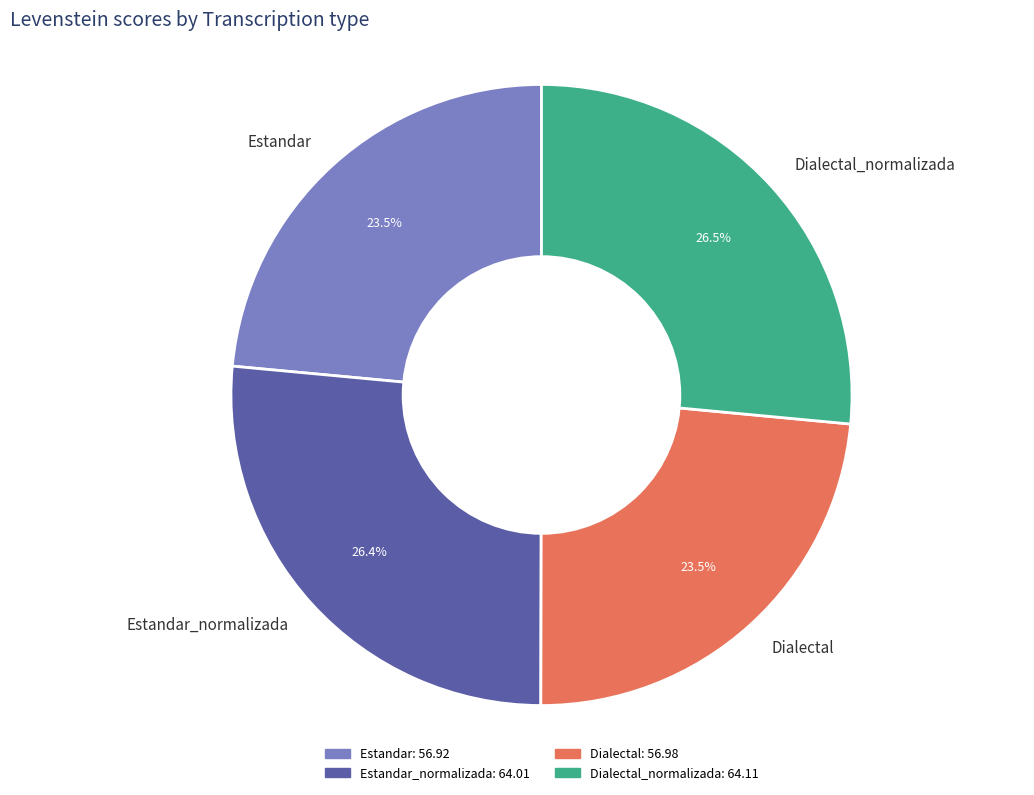

Does Dialectal represent more than half of the total?

No